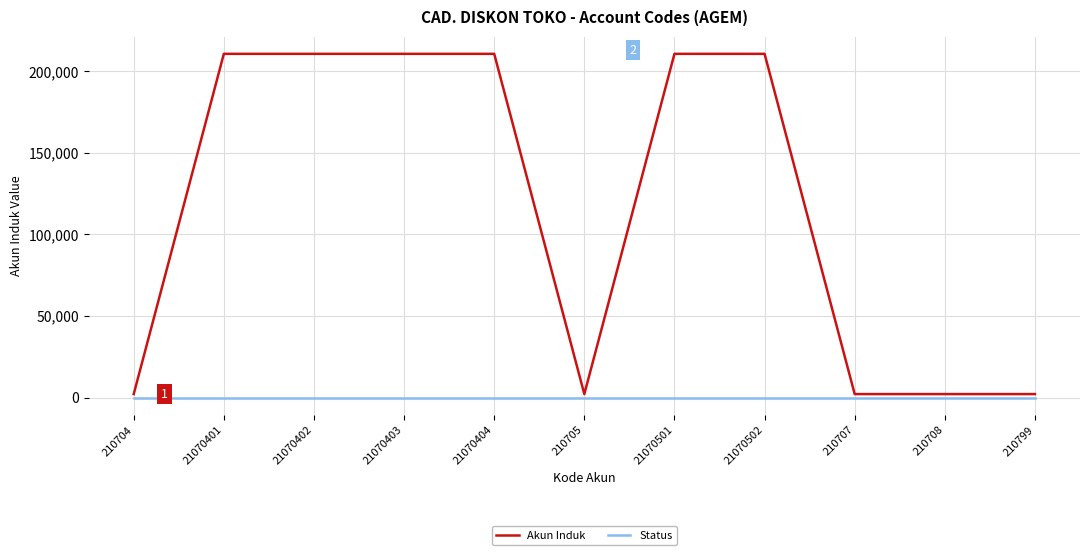

Is it true that Akun Induk equals 210705 at 21070502?

True